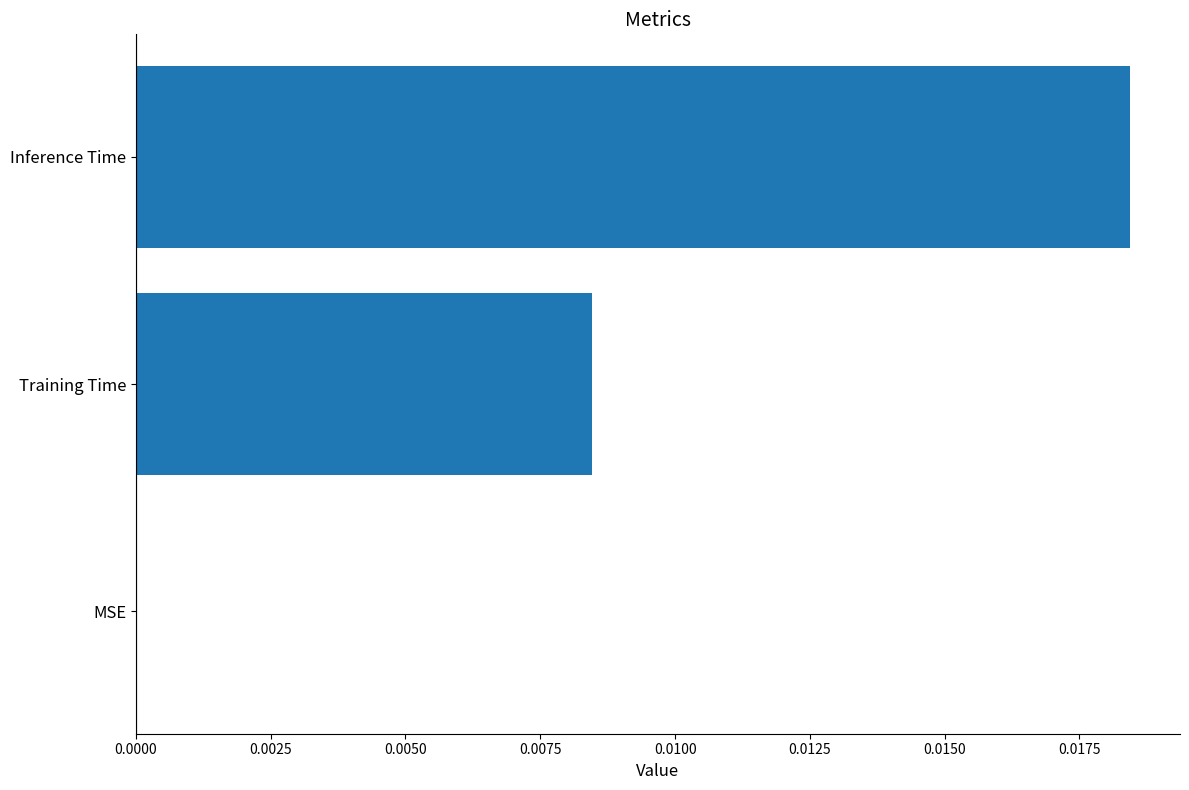

Is it true that the value at Training Time is 0.0?

True